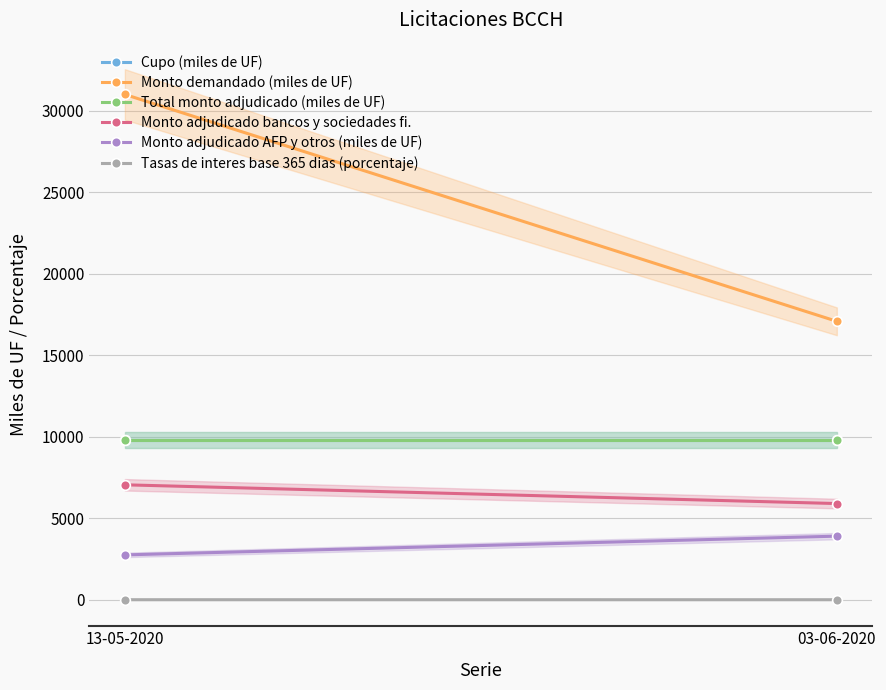

Which has a higher value, 03-06-2020 or 13-05-2020?

03-06-2020